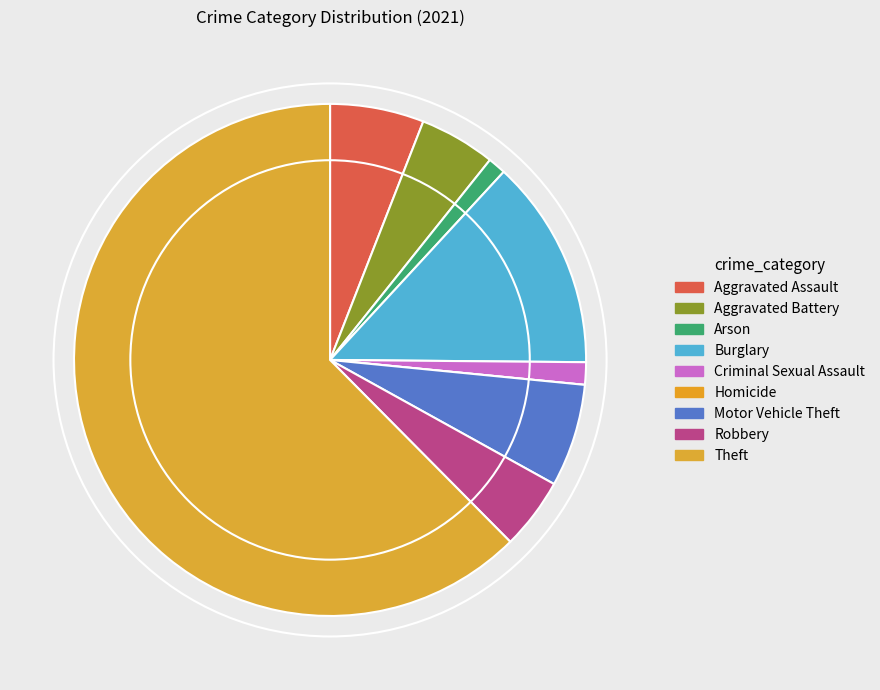

To the nearest percent, what is the difference between the largest and smallest slice percentages?

62%